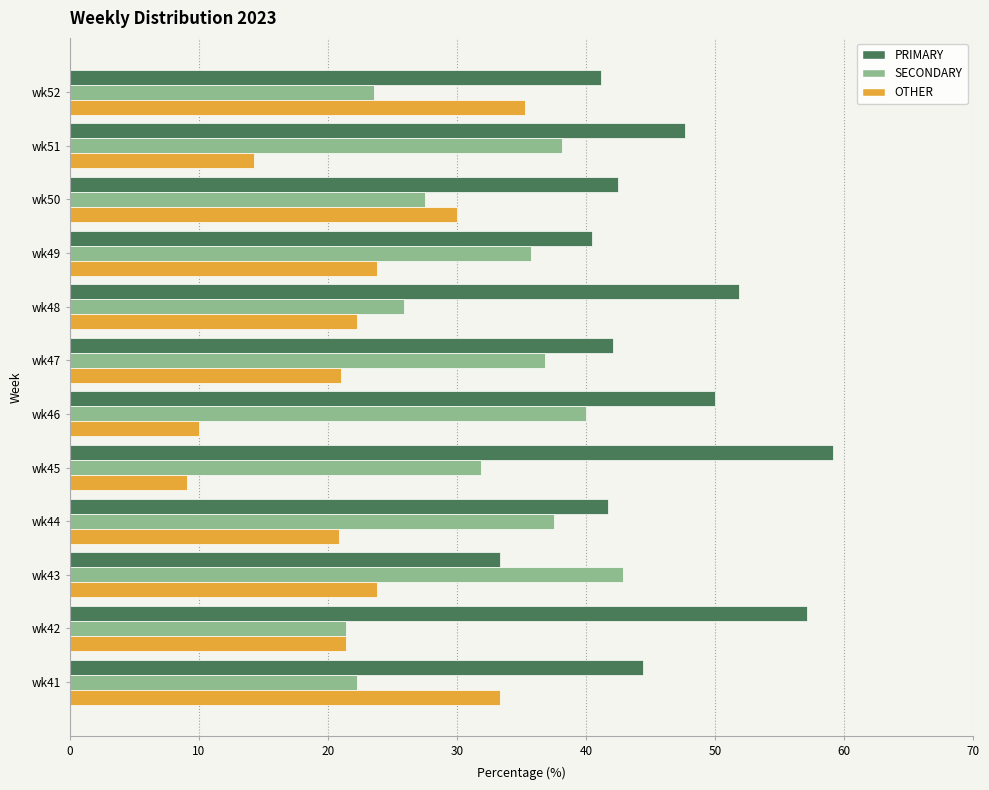

Is the value of SECONDARY at wk48 greater than the value of PRIMARY at wk43?

No